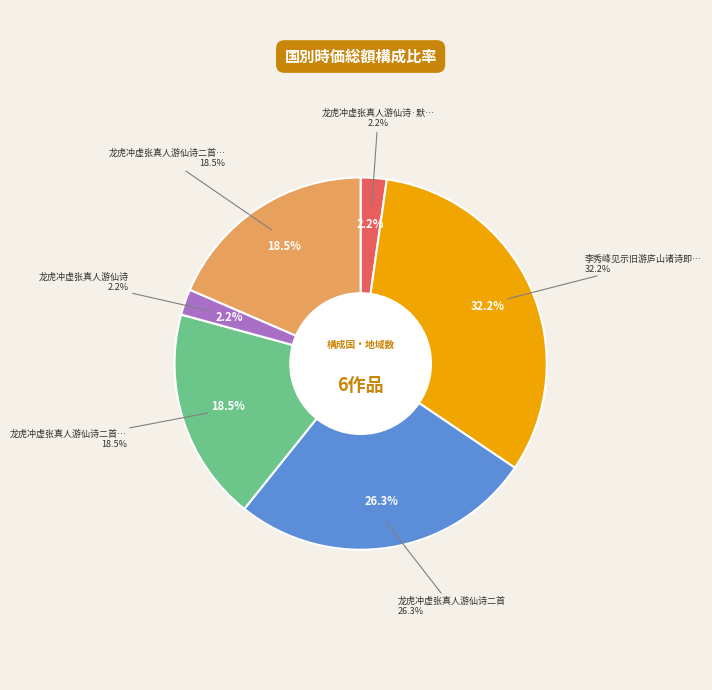

Do 李秀峰见示旧游庐山诸诗即用其和紫霞真人游白鹿洞歌原韵率成一章以志向往 and 龙虎冲虚张真人游仙诗二首 together represent more than half of the pie?

Yes